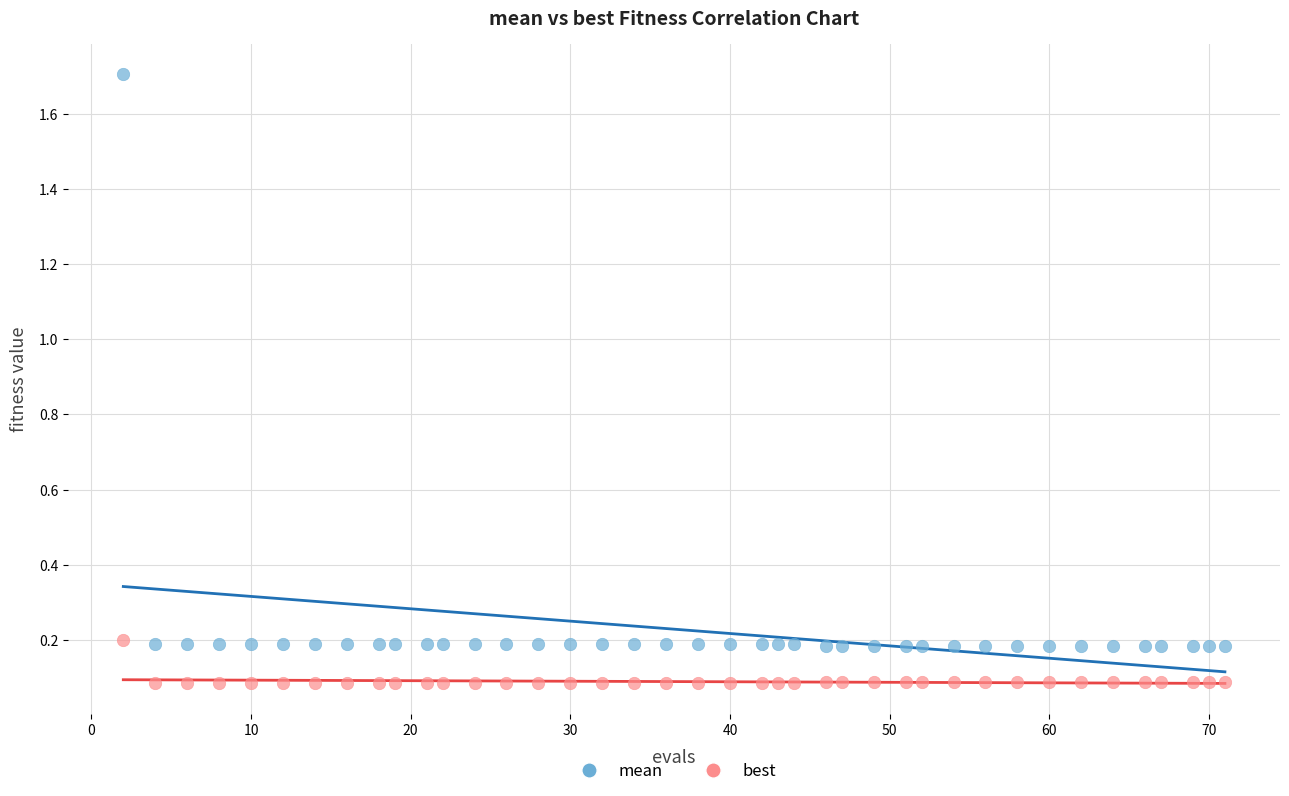

Which series reaches the maximum Y coordinate?

mean